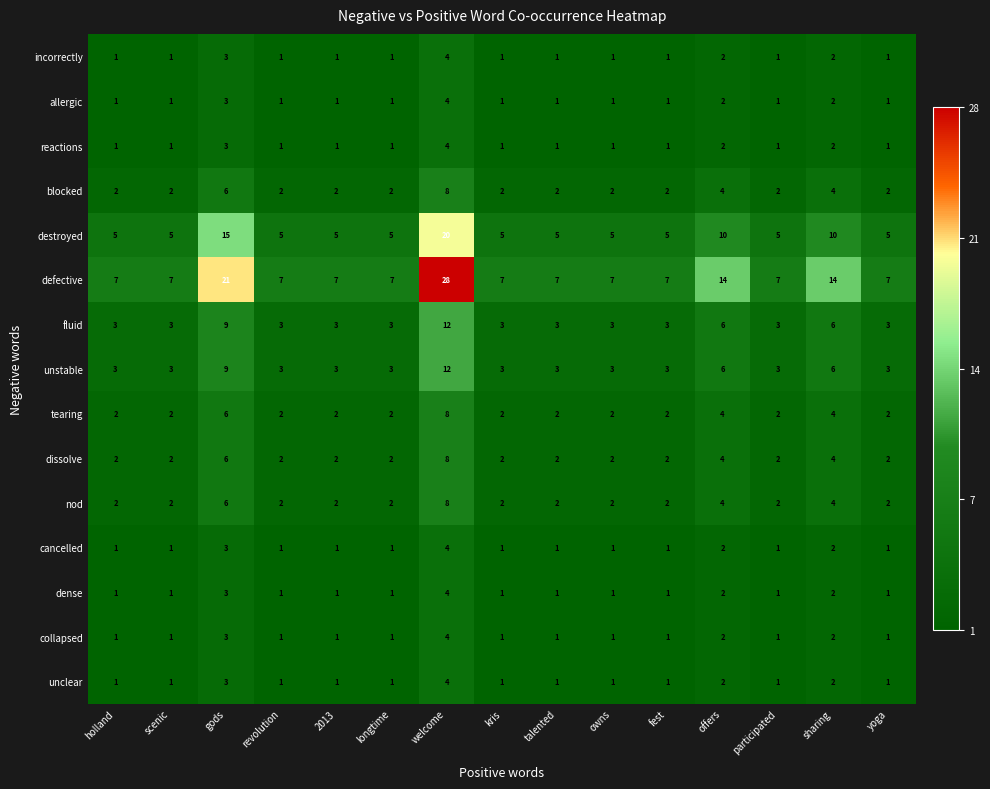

The fluid series shows 3 at 2013. True or false?

True